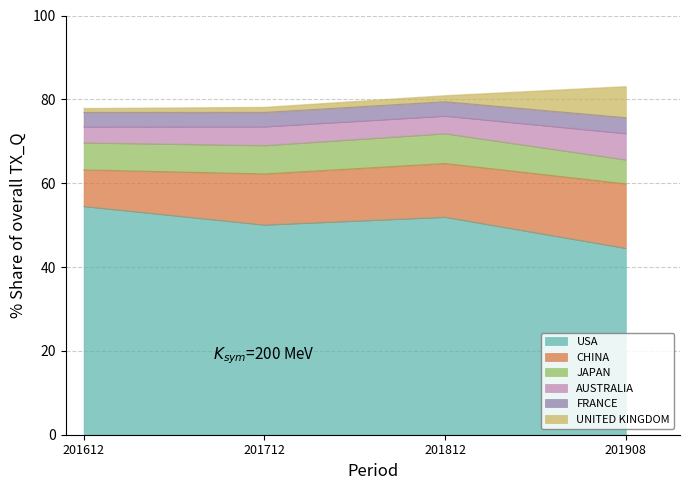

Between 2 and 3, which series saw the biggest shift?

USA